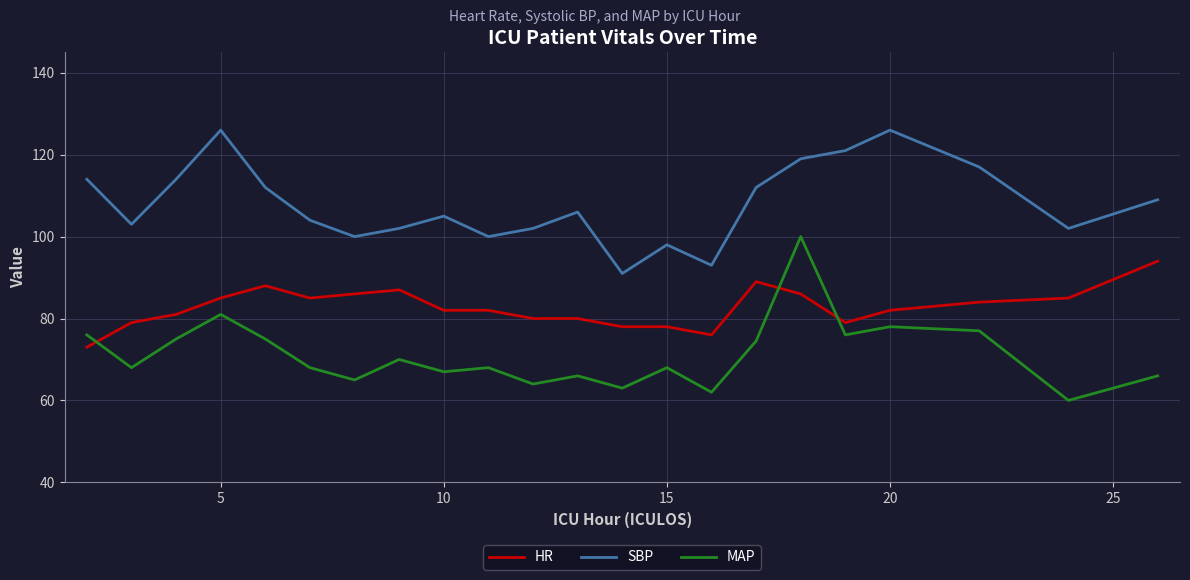

True or false: SBP and HR intersect in this chart.

False